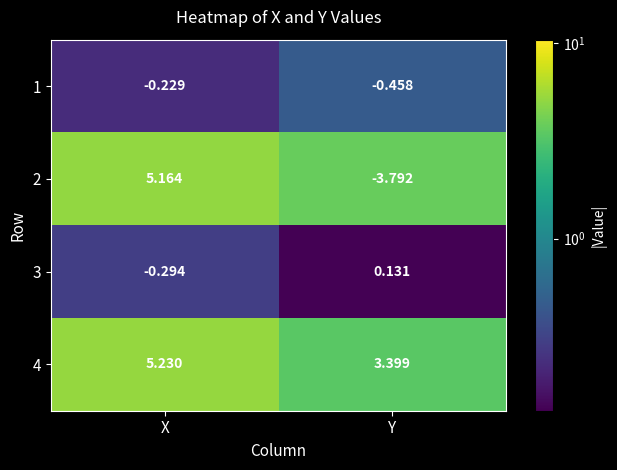

What is the total value across all series at Y?

-0.7